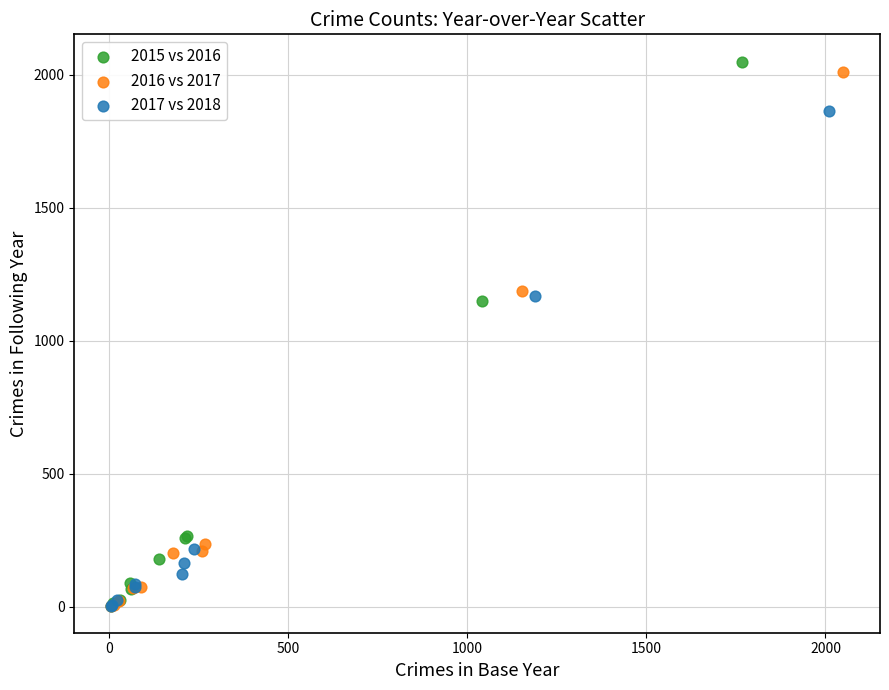

Which series has the largest Y range (max minus min)?

2015 vs 2016